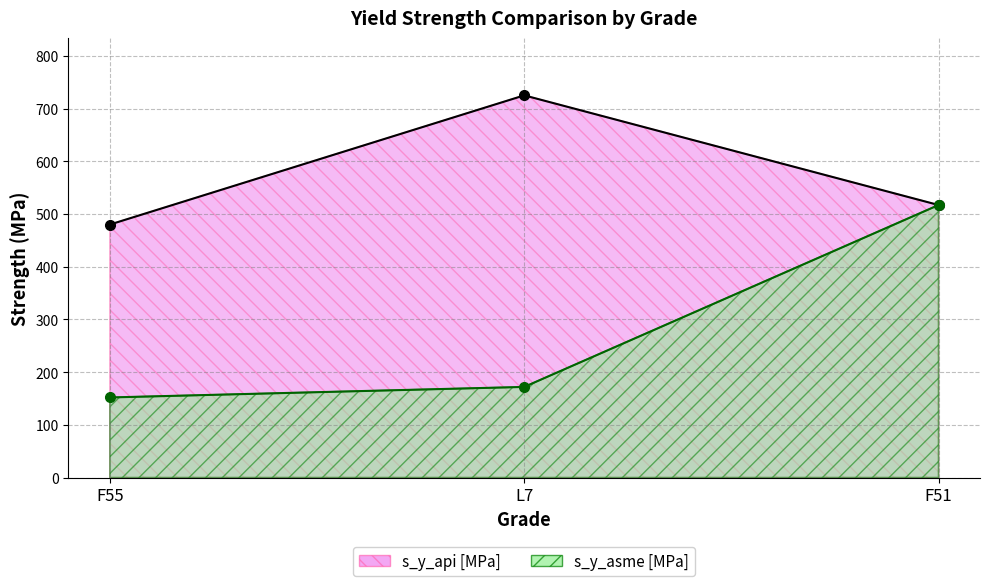

Reading right to left, extract all data points from this chart.

s_y_api [MPa]: F51=517	L7=725	F55=480
s_y_asme [MPa]: F51=517	L7=172	F55=152